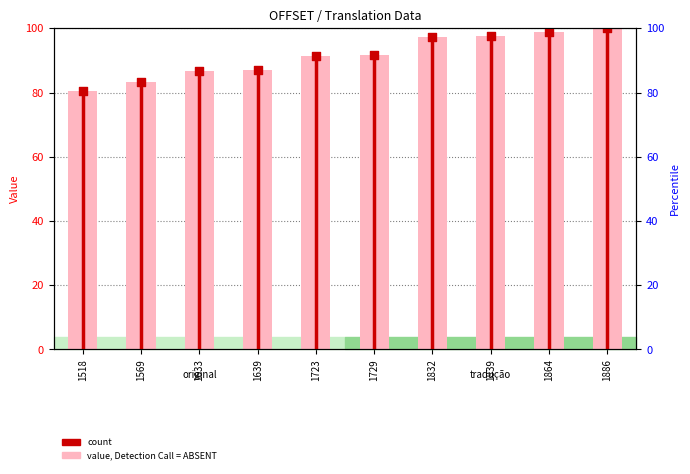

Between 1639 and 1633, which is larger?

1639